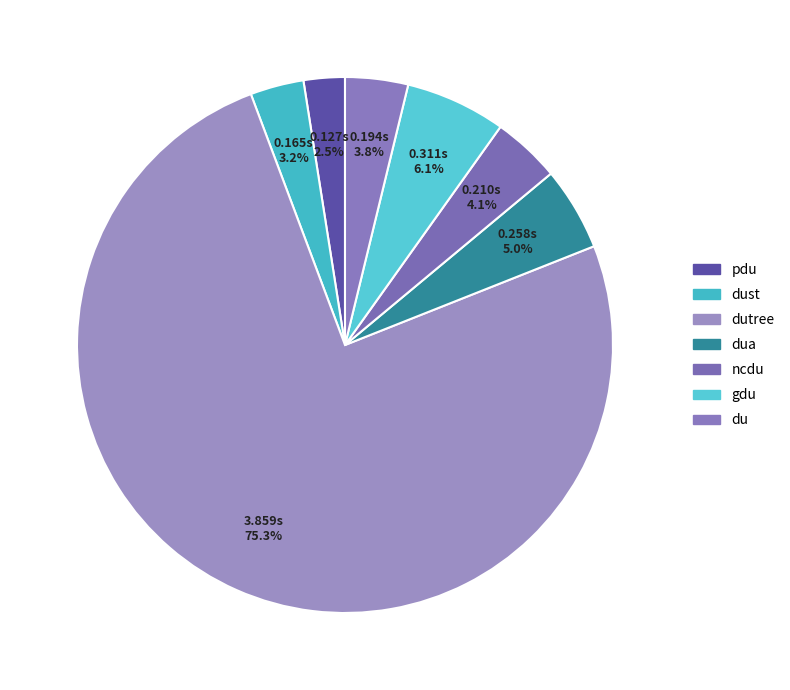

Rank the categories by value from highest to lowest.

dutree, gdu, dua, ncdu, du, dust, pdu